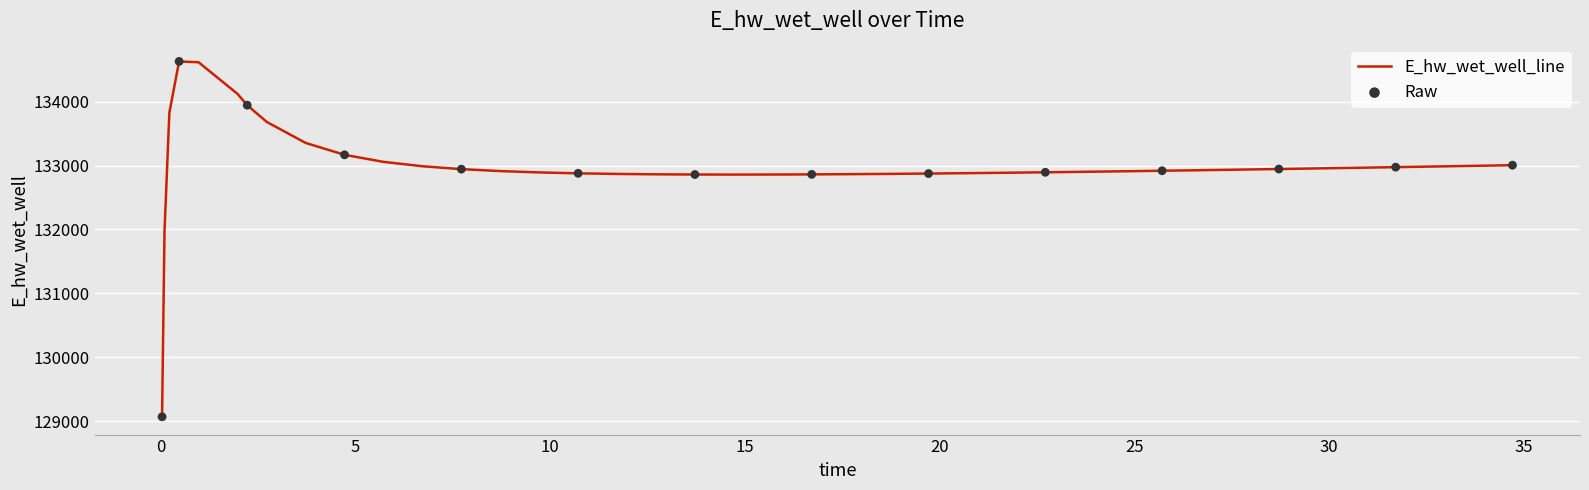

What is the greatest value displayed?

134628.0